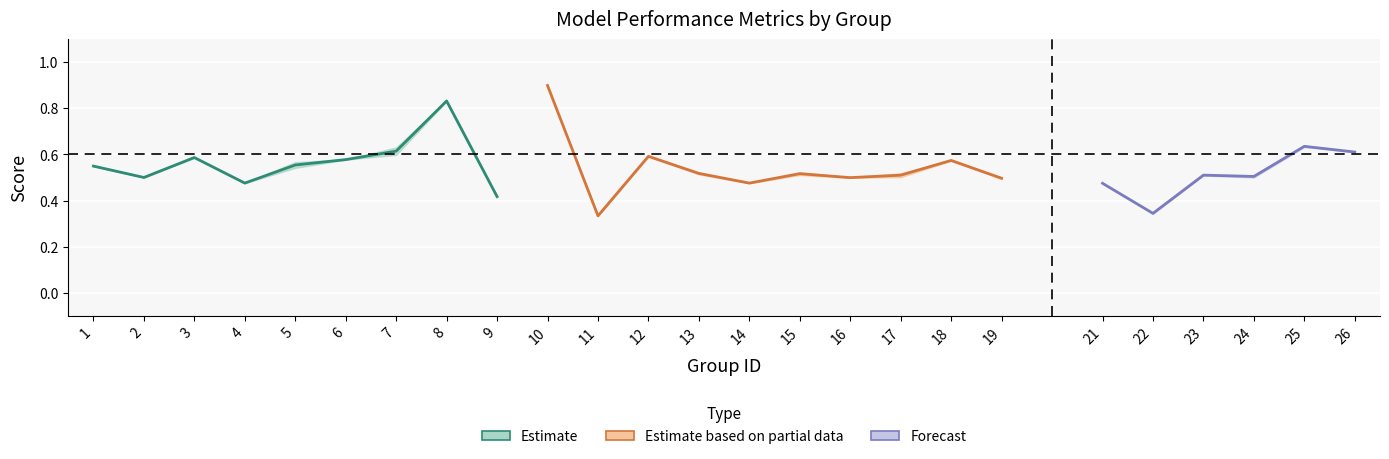

In f1, how many points are higher than both neighbors (excluding endpoints)?

8